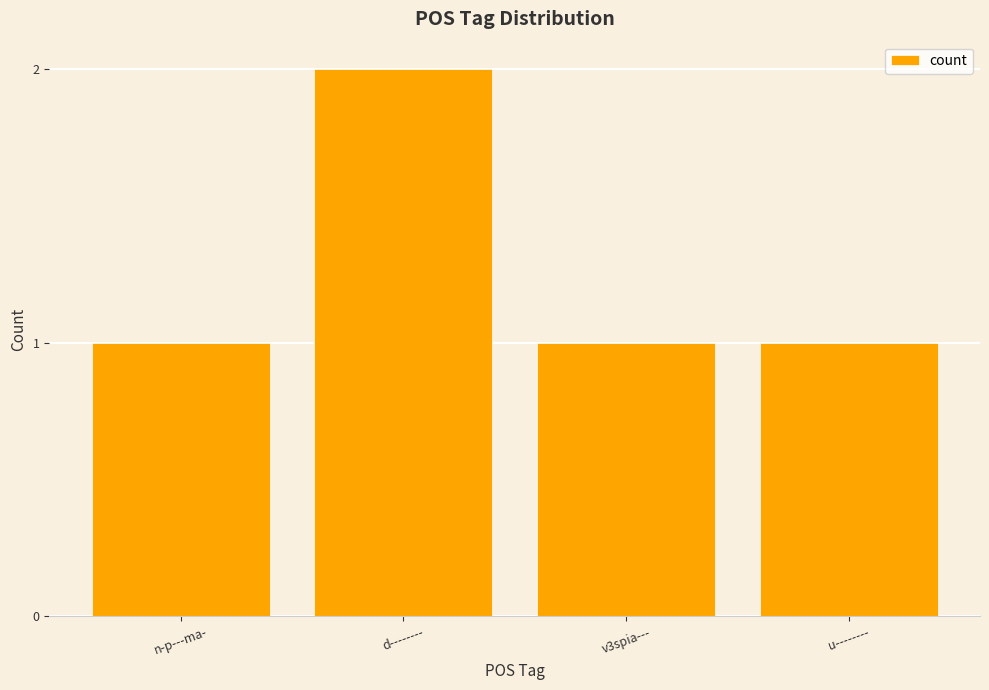

How many series are shown in this chart?

1